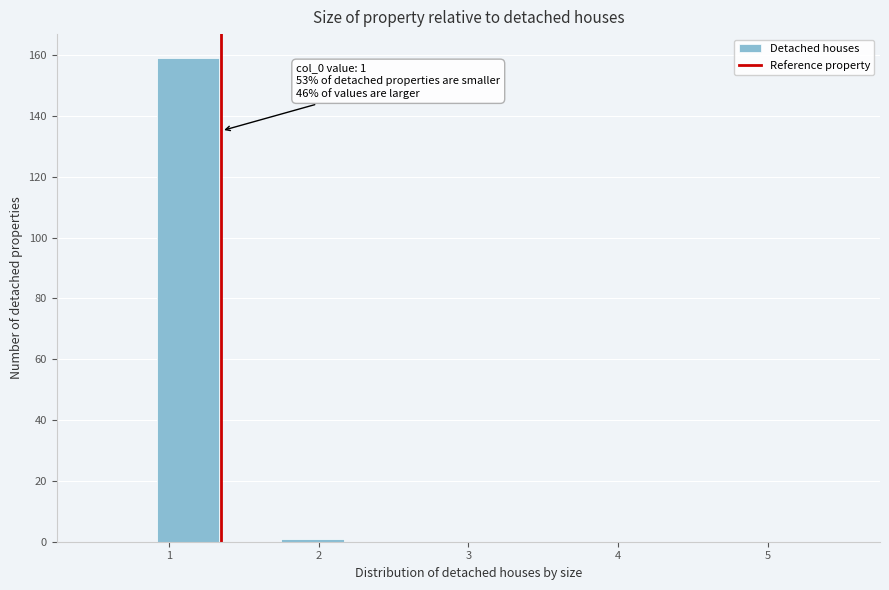

Which range on the x-axis has the tallest bar?

0.9 to 1.3